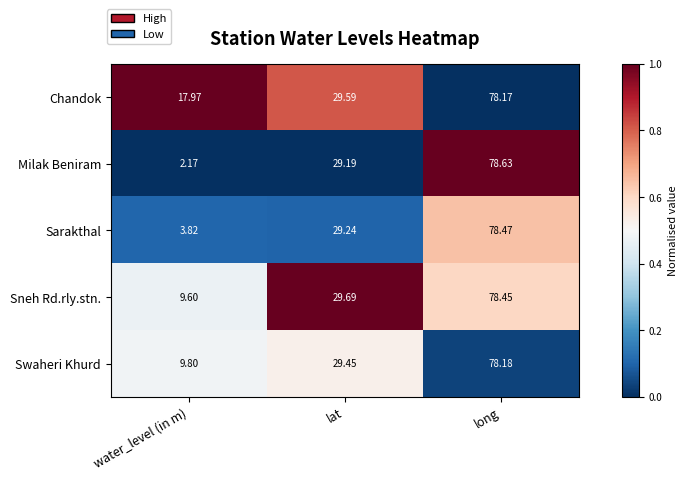

Count the number of data series in this chart.

5